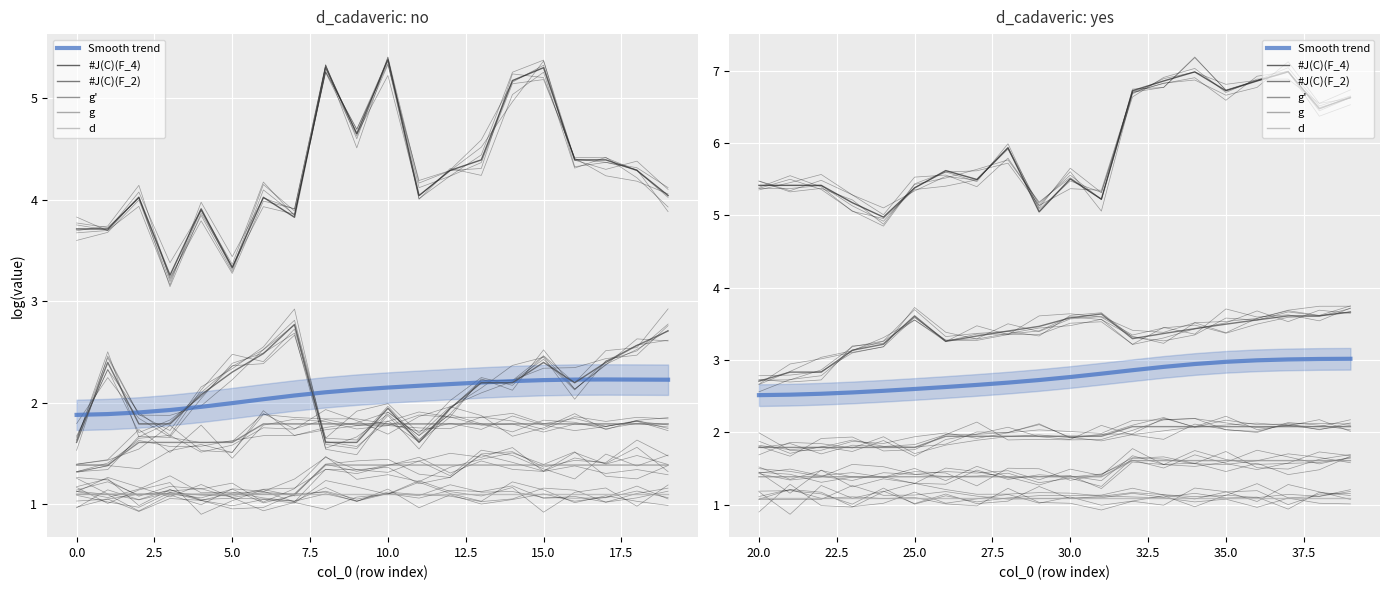

True or false: g' and d intersect in this chart.

False